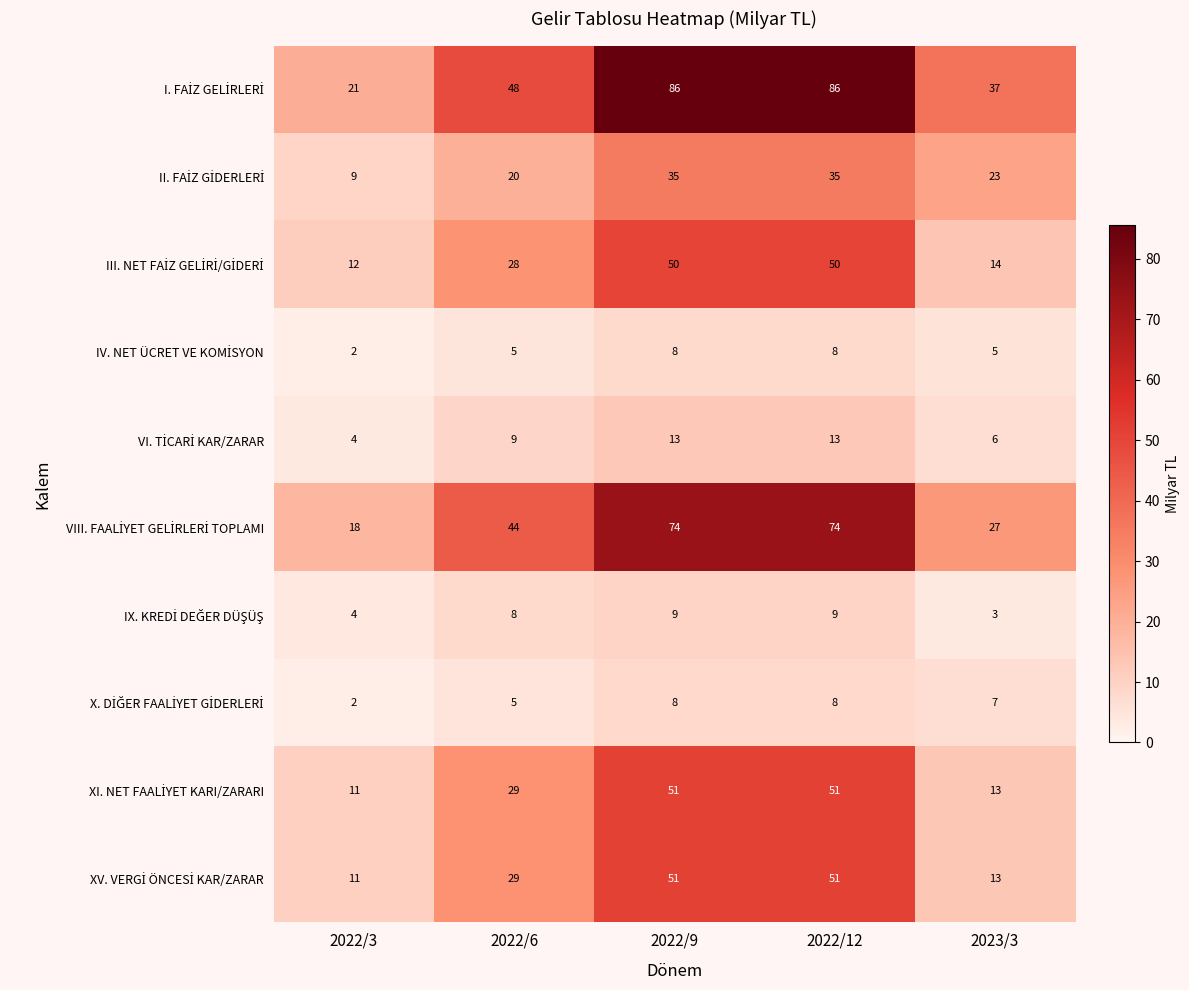

What is the spread (max minus min) of values at 2023/3?

34